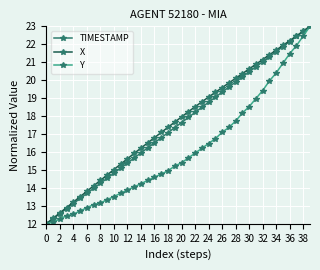

What is the value of the Y point at the 32nd from the left?

19.0